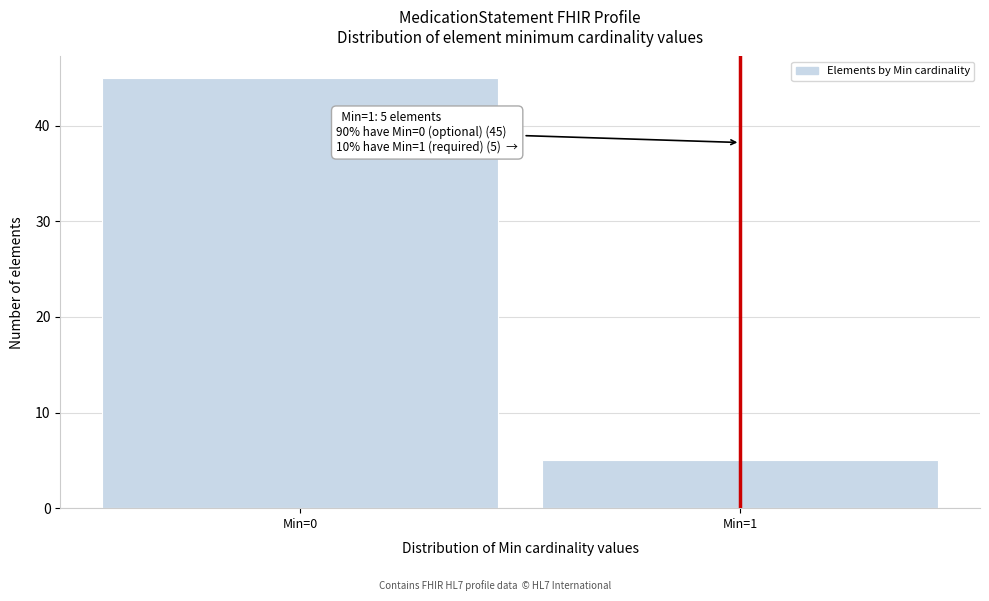

Reading left to right, transcribe all the data shown in this chart.

Min=0=45	Min=1=5